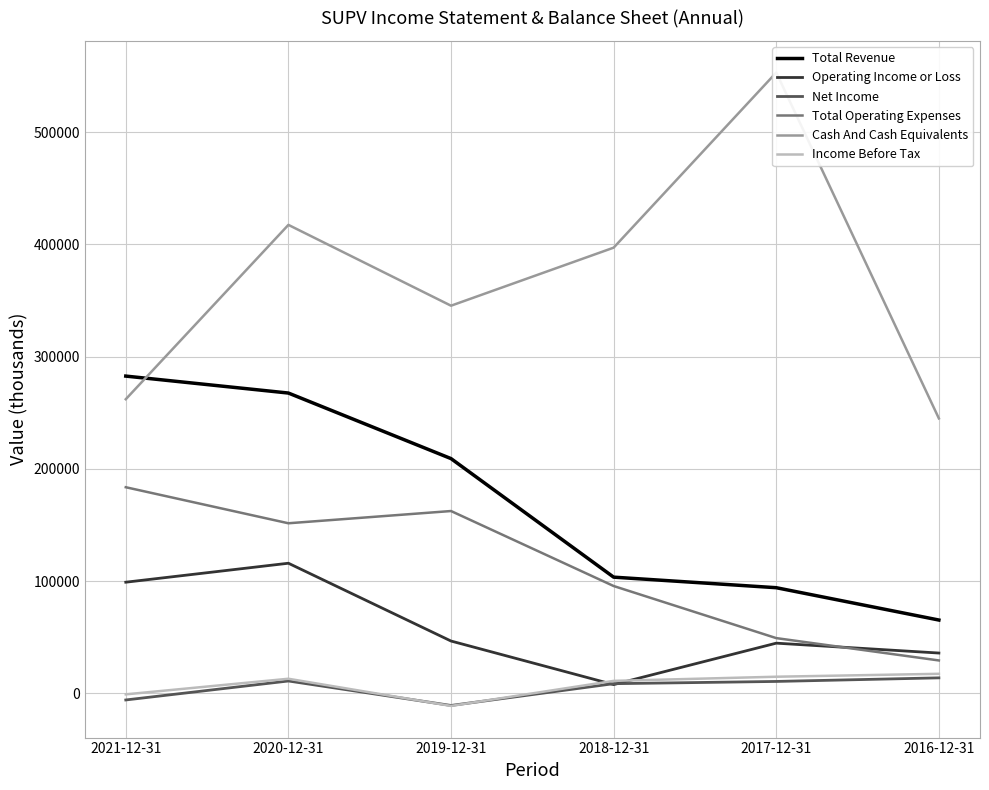

What are all the series names shown in the legend?

Total Revenue, Operating Income or Loss, Net Income, Total Operating Expenses, Cash And Cash Equivalents, Income Before Tax